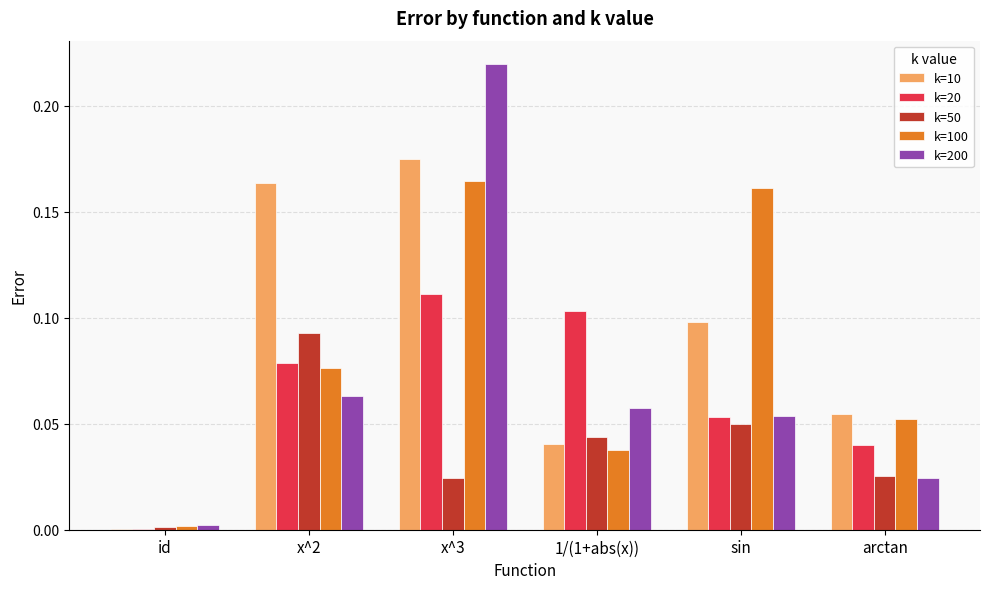

True or false: k=20 has a value of 0.1 at x^2.

True